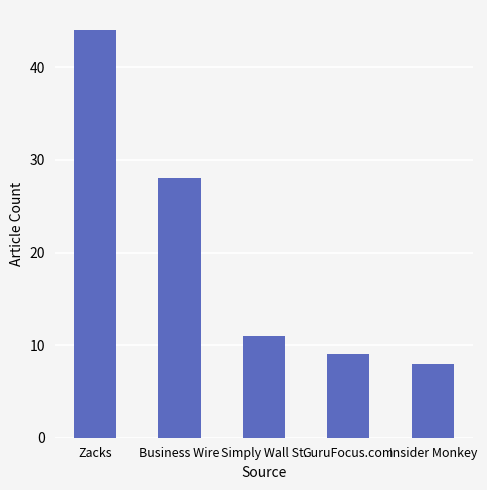

What is the greatest value displayed?

44